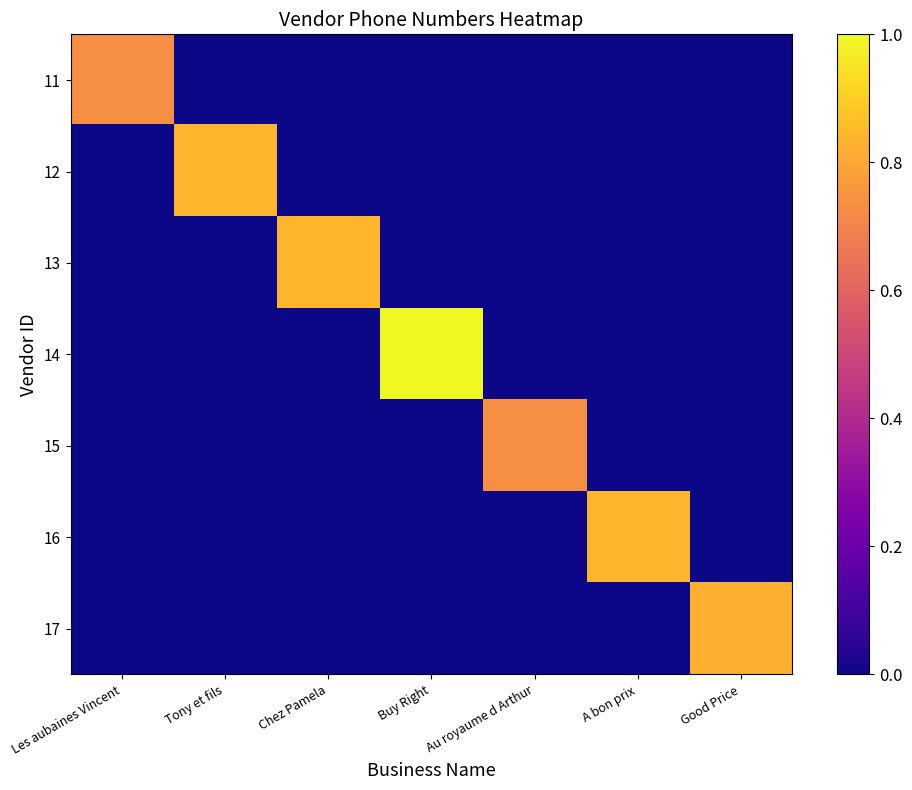

List the series in order of their peak value, highest first.

14, 13, 16, 12, 17, 15, 11